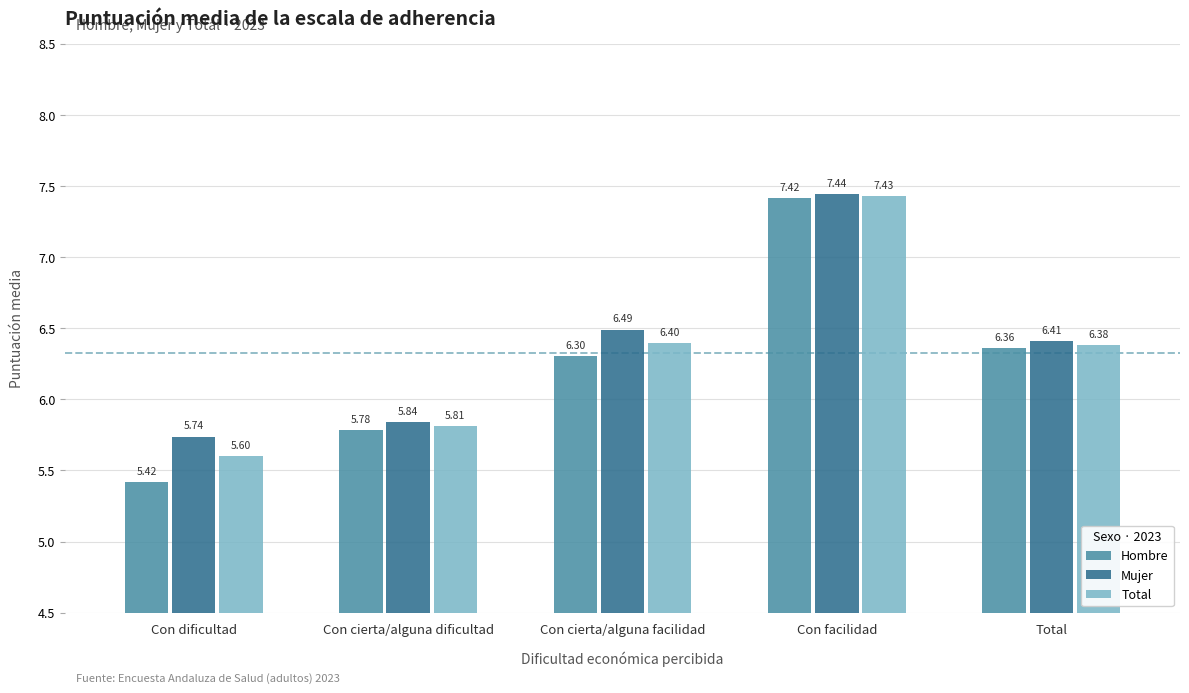

What is the total value across all series at Con cierta/alguna facilidad?

19.2